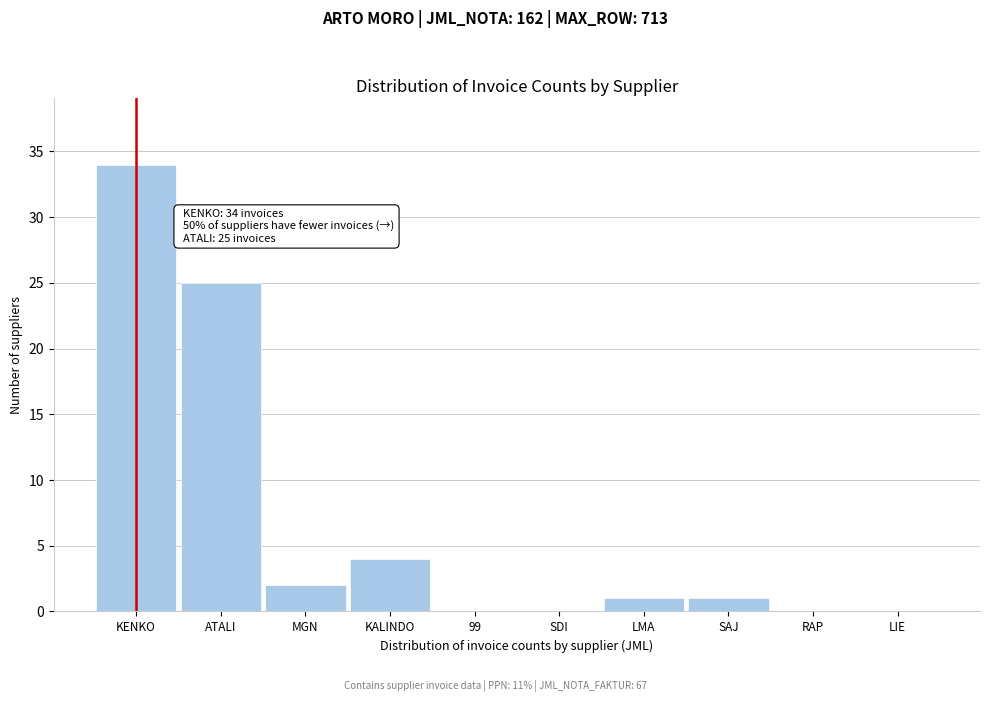

Reading left to right, list all the values displayed in this chart.

KENKO=34	ATALI=25	MGN=2	KALINDO=4	99=0	SDI=0	LMA=1	SAJ=1	RAP=0	LIE=0